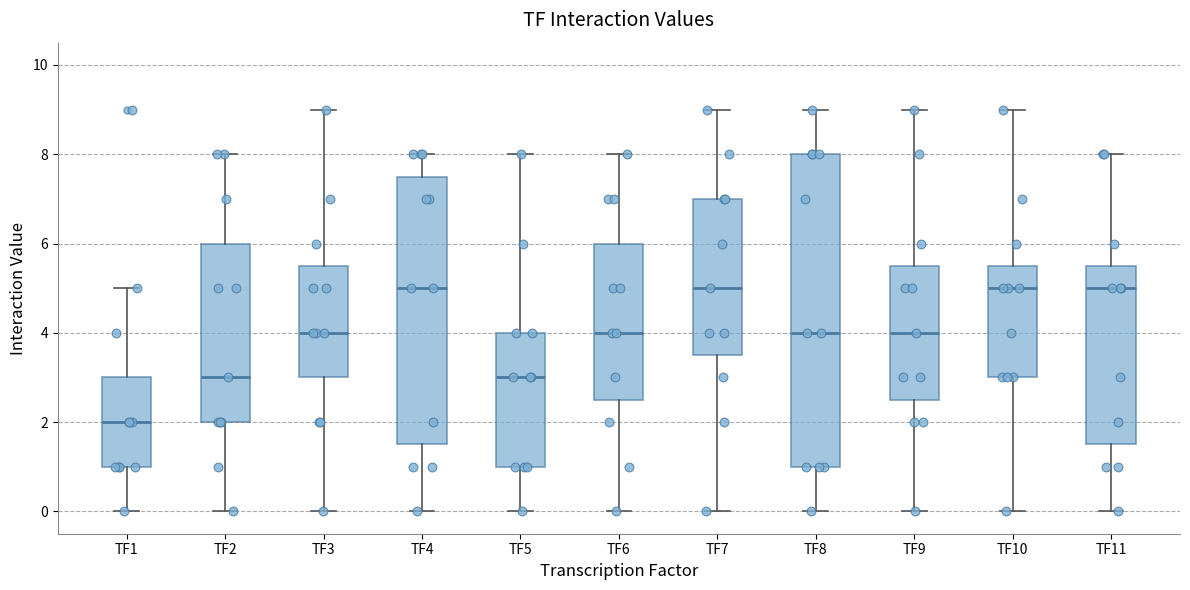

Comparing the boxes themselves (not the whiskers), which one is the tallest?

TF8